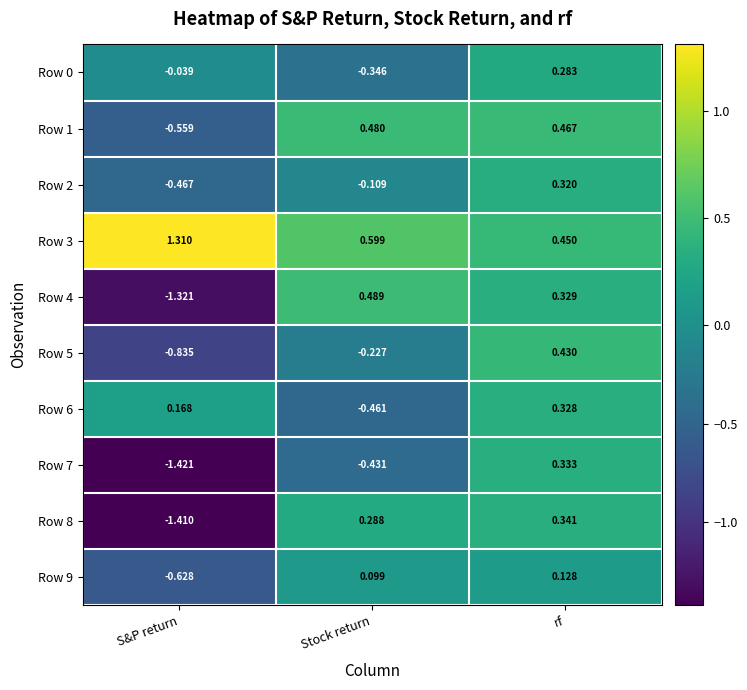

Which series has the widest spread of values?

Row 4